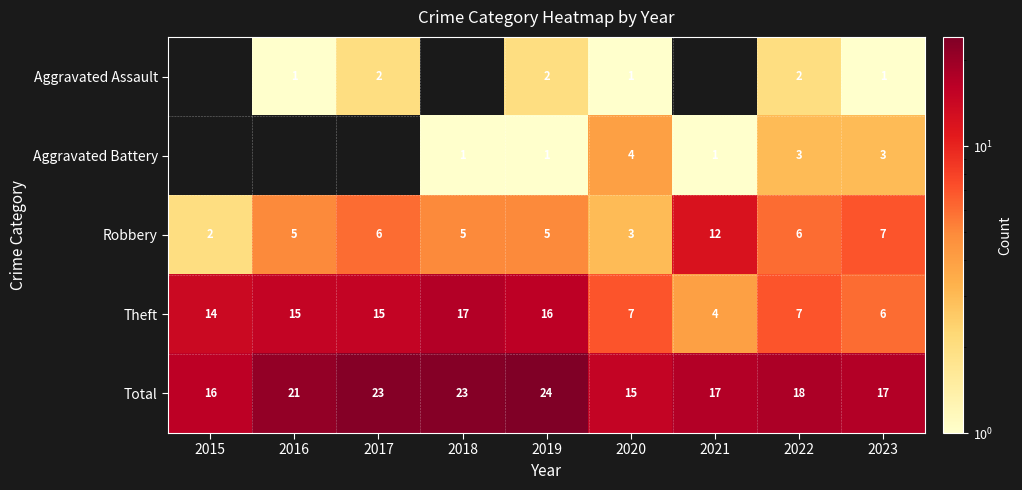

How many categories are shown in the chart?

9